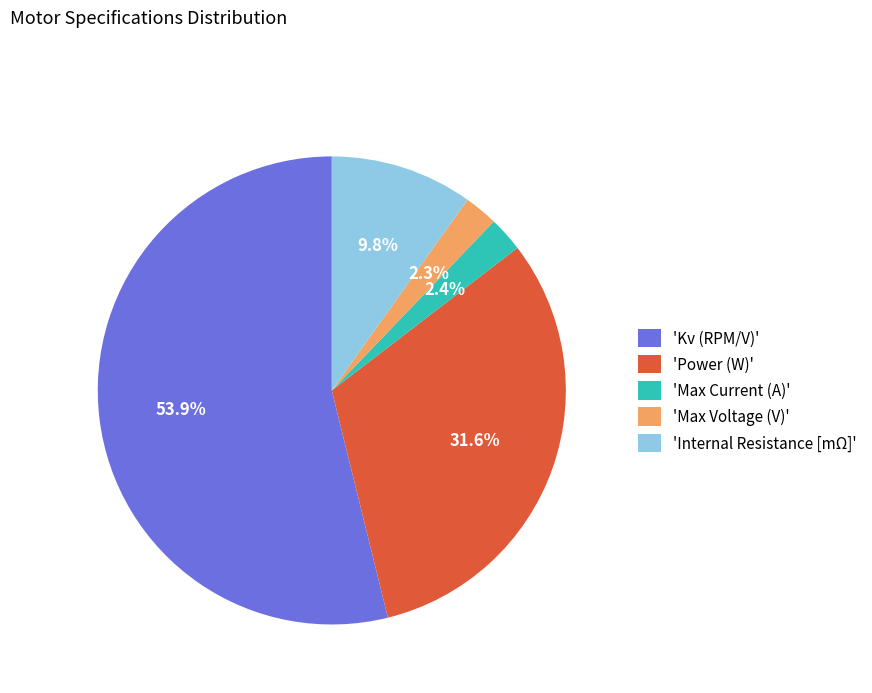

Which category accounts for the majority?

'Kv (RPM/V)'